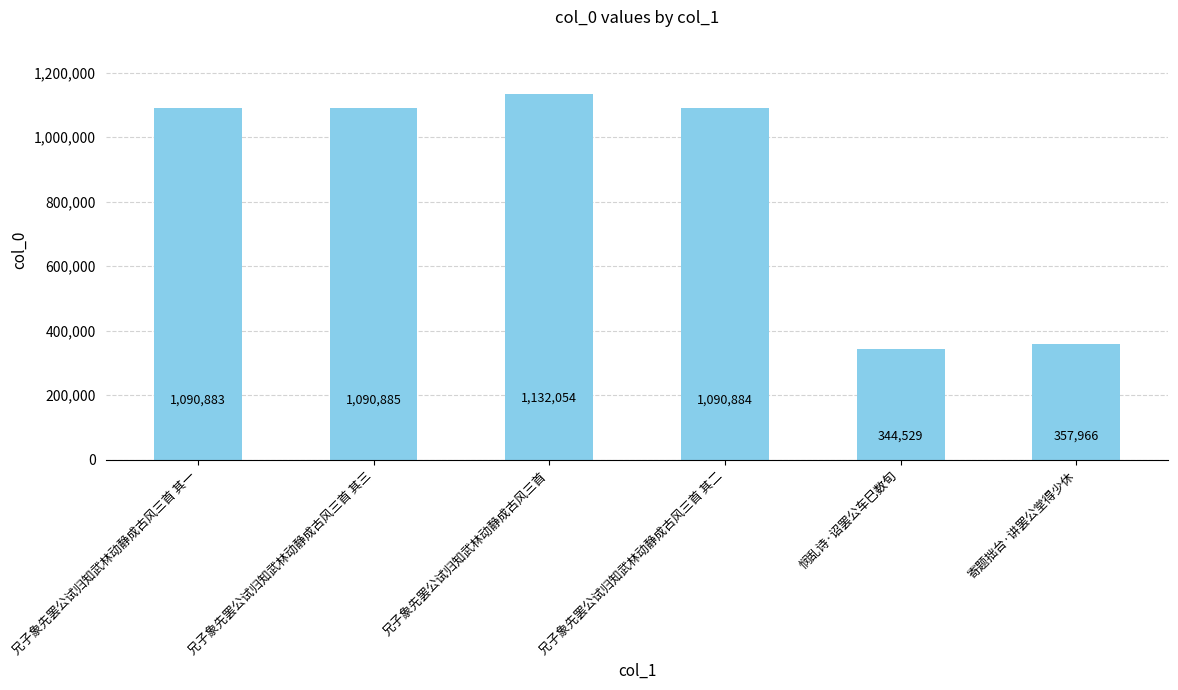

What is the ratio of the value at 悯乱诗·诏罢公车巳数旬 to the value at 兄子象先罢公试归知武林动静成古风三首?

0.3